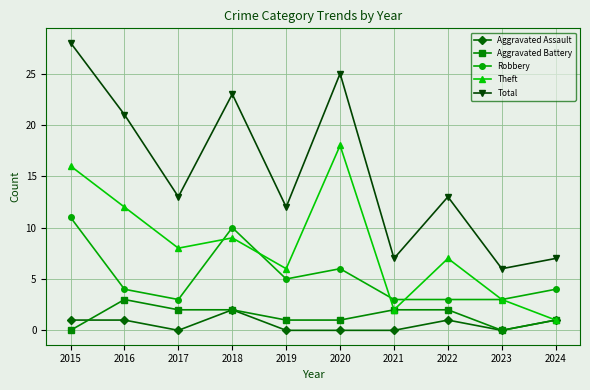

Where does the Robbery series first go above 4?

2015